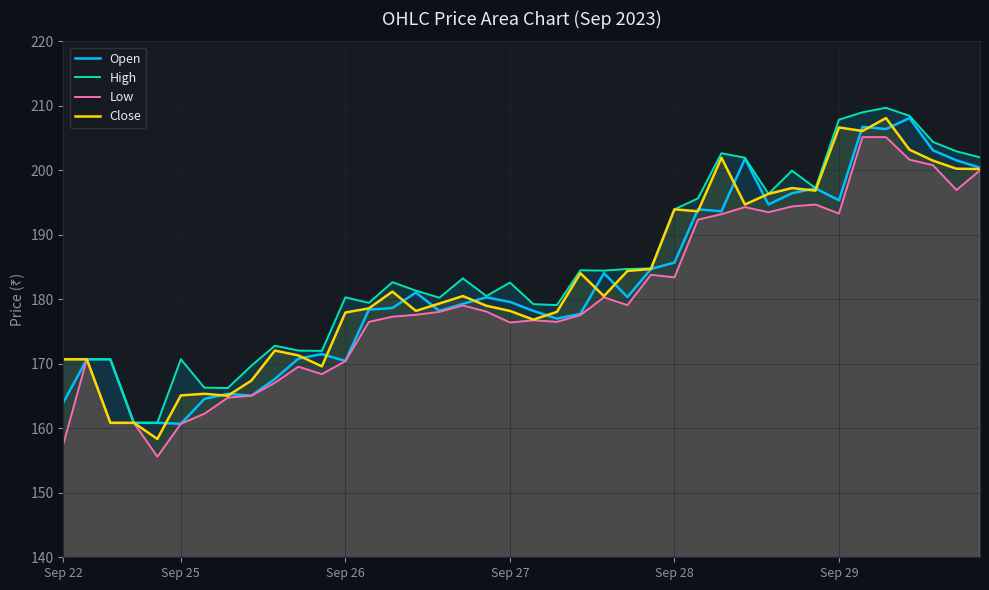

In Close, how many points are lower than both neighbors (excluding endpoints)?

10